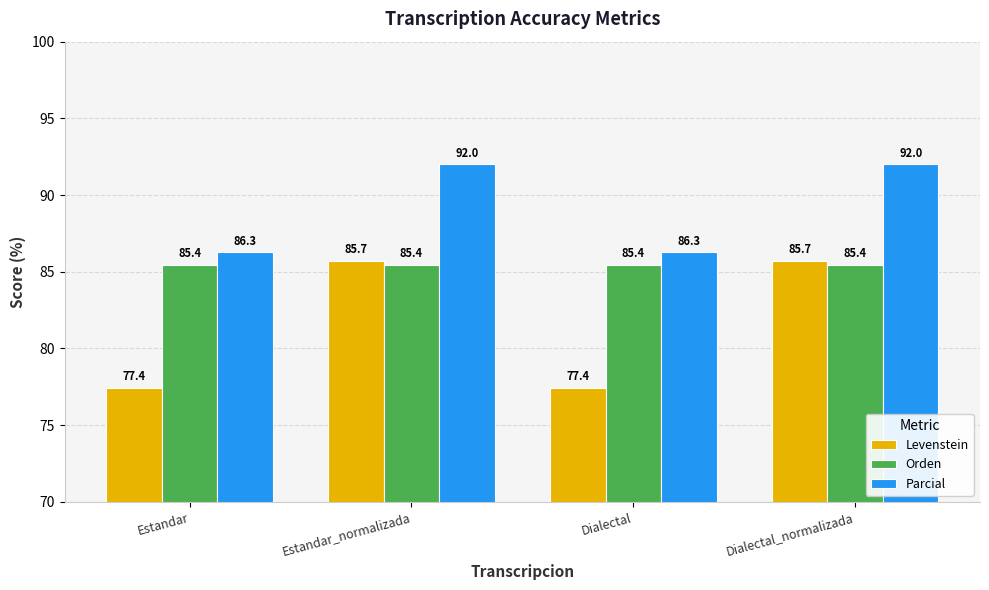

The value of Orden at Dialectal is 144.4. True or false?

False